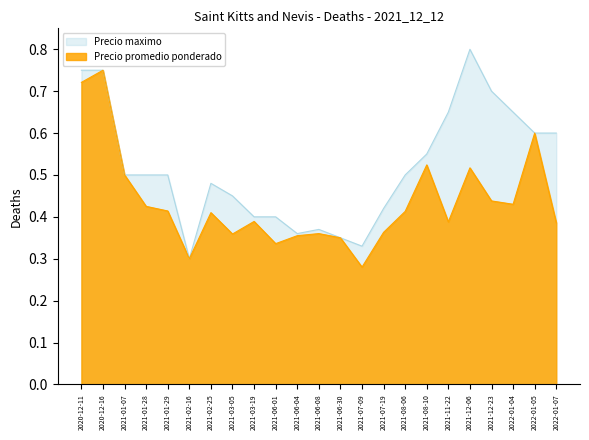

What is the difference between the maximum and second lowest values in the Precio promedio ponderado series?

0.5